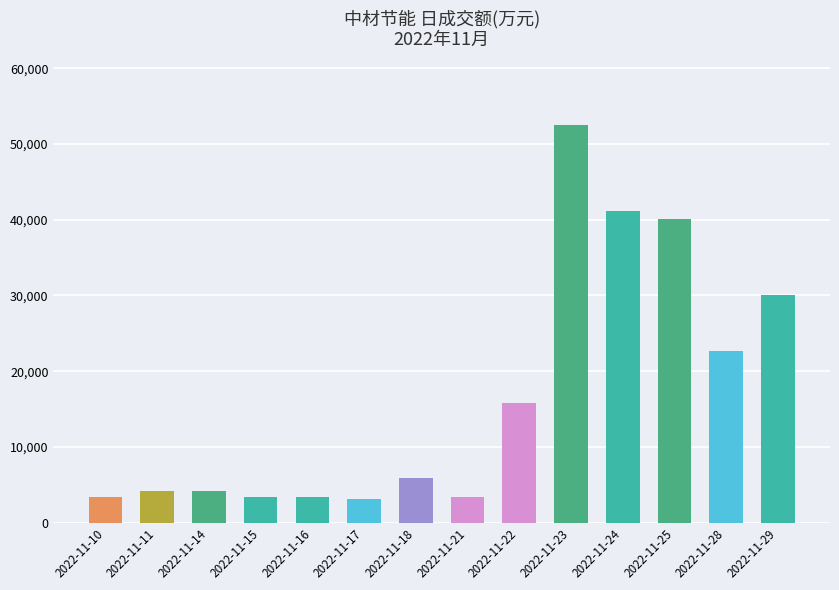

At which label is the value closest to 27866?

2022-11-29